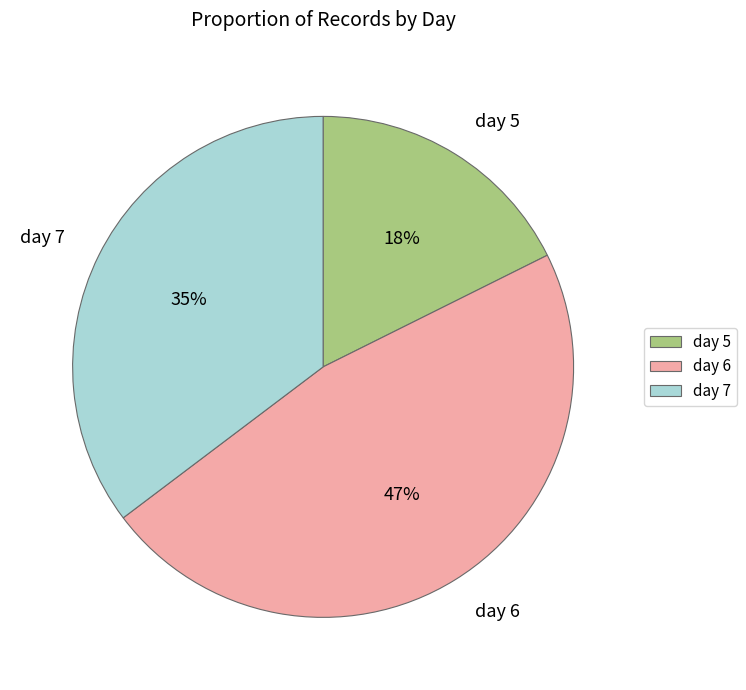

Which has a higher value, day 7 or day 6?

day 6